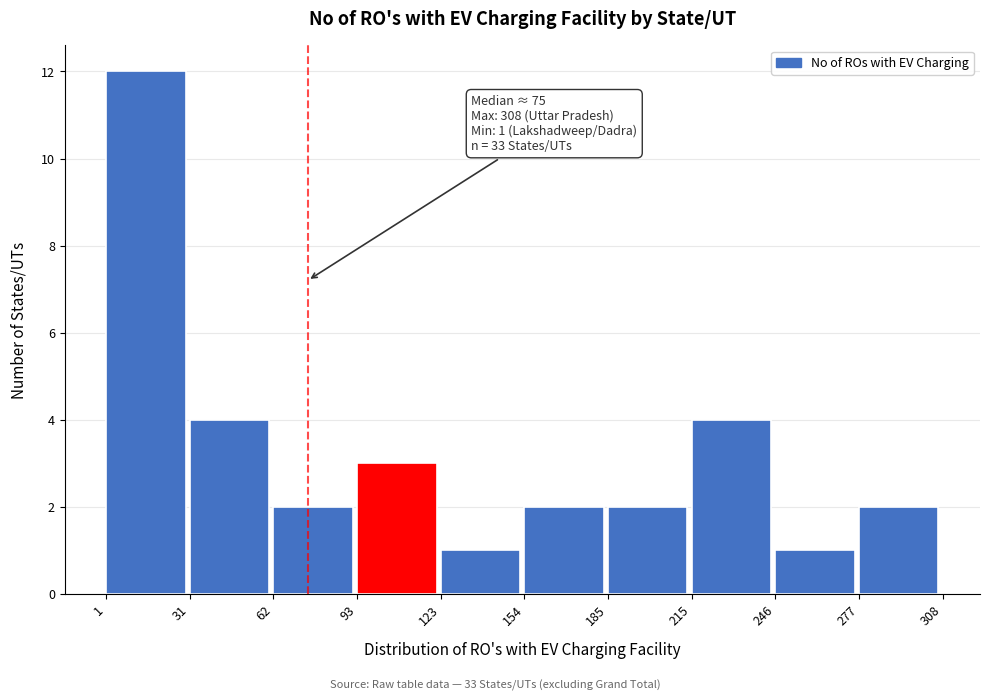

Which range on the x-axis has the tallest bar?

1 to 31